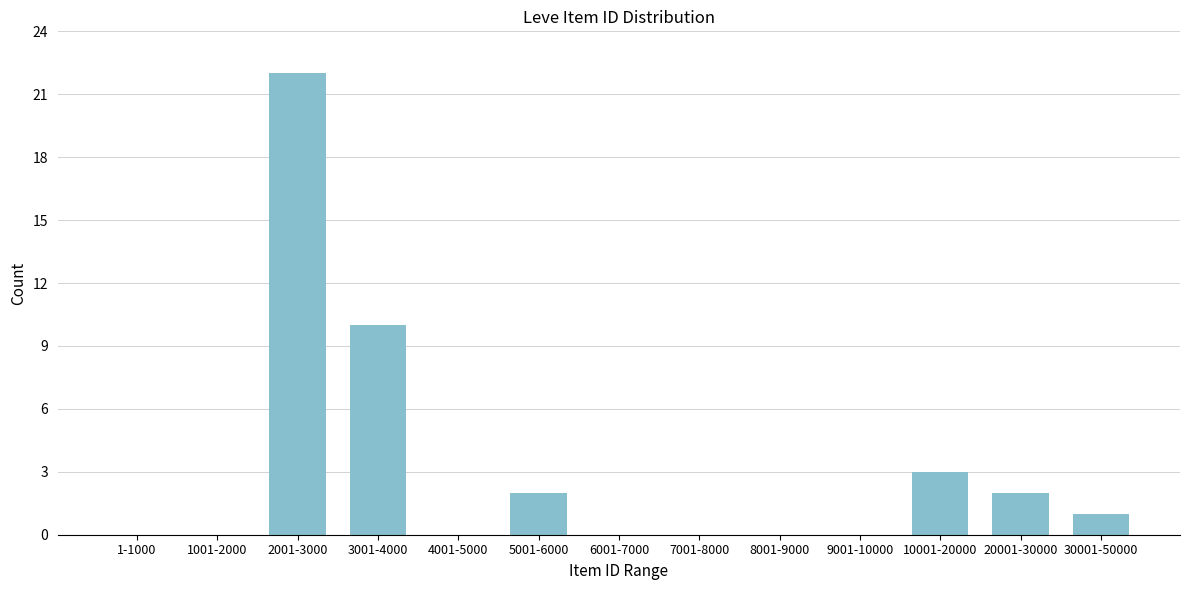

Reading left to right, extract all data points from this chart.

1-1000=0	1001-2000=0	2001-3000=22	3001-4000=10	4001-5000=0	5001-6000=2	6001-7000=0	7001-8000=0	8001-9000=0	9001-10000=0	10001-20000=3	20001-30000=2	30001-50000=1